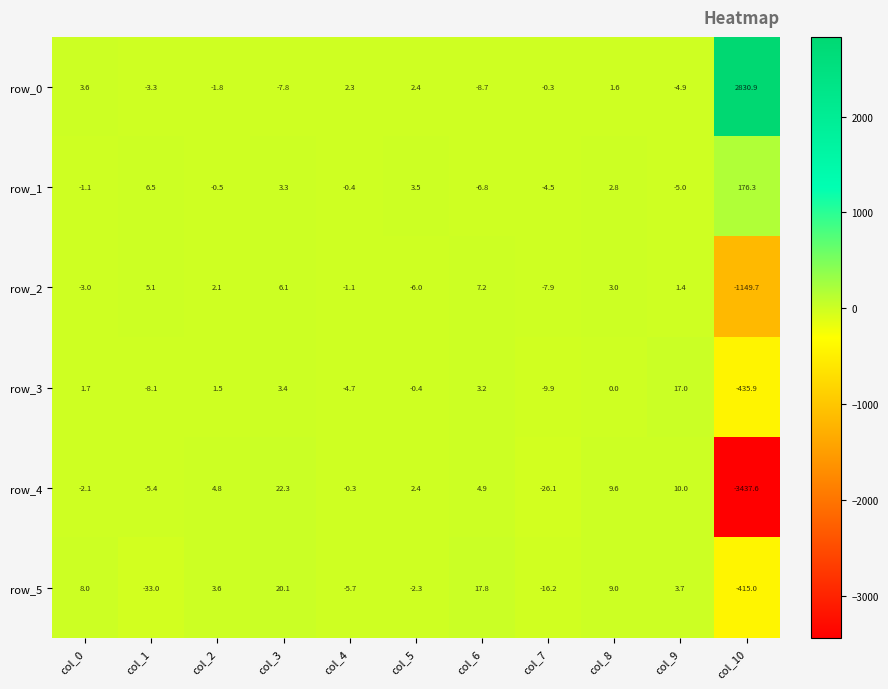

What is the difference between the second highest and second lowest values in the row_2 series?

14.0